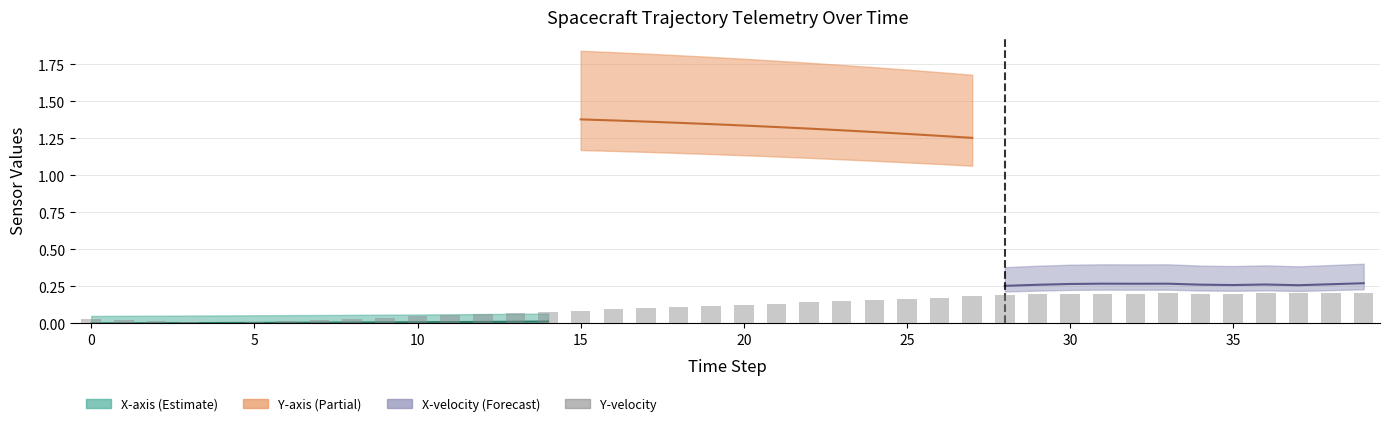

The X-axis series shows 0.1 at 27. True or false?

False